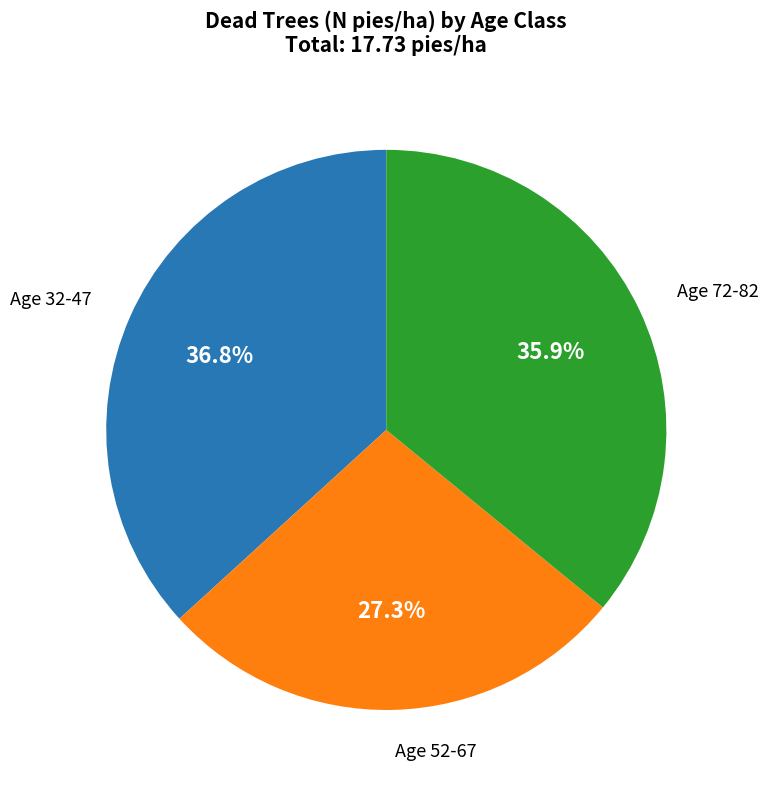

Is there a majority slice in this chart?

No